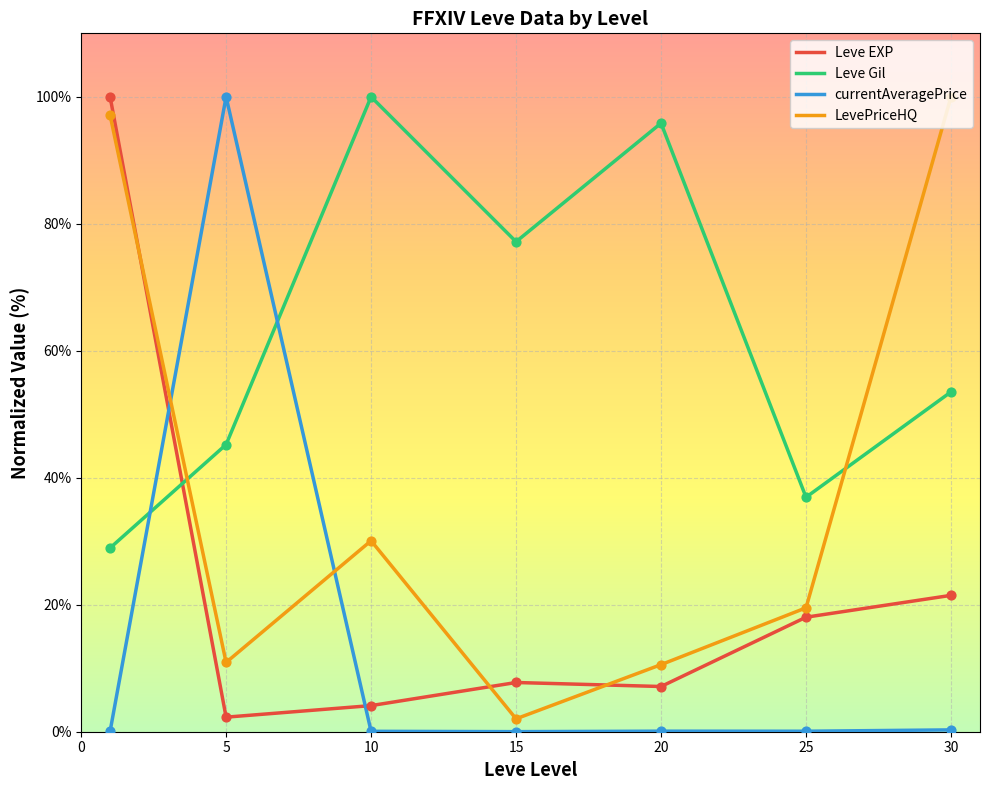

What is the maximum value shown in the chart?

100.0